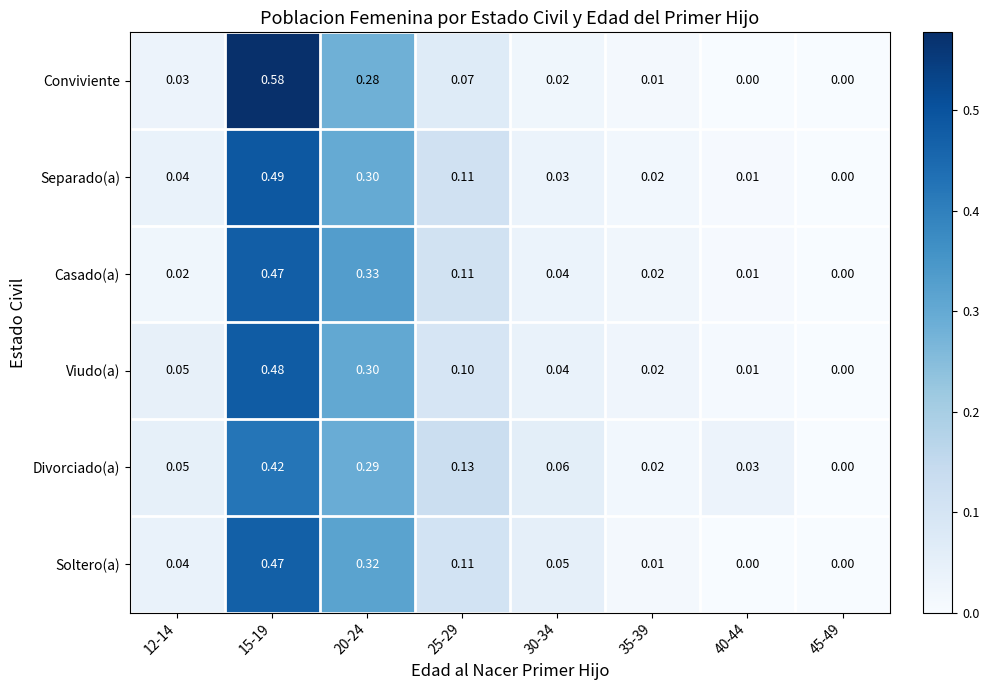

Is the value of Casado(a) at 25-29 greater than the value of Viudo(a) at 45-49?

Yes